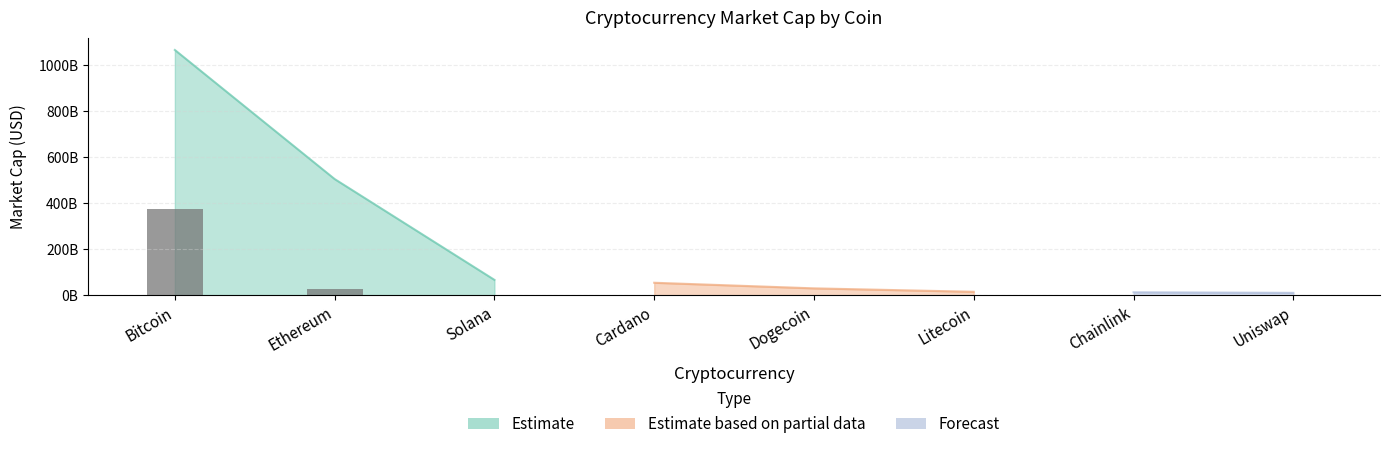

What is the difference between the values at Bitcoin and Cardano?

373400965799.2